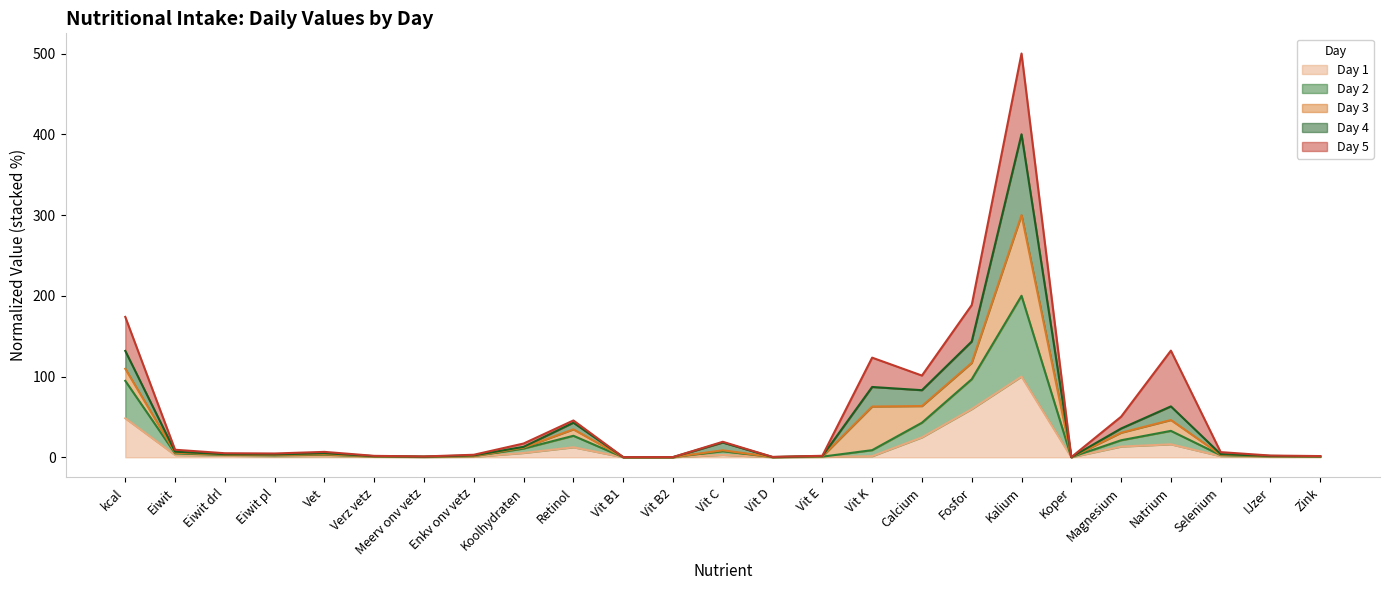

What position from the left is Kalium?

19